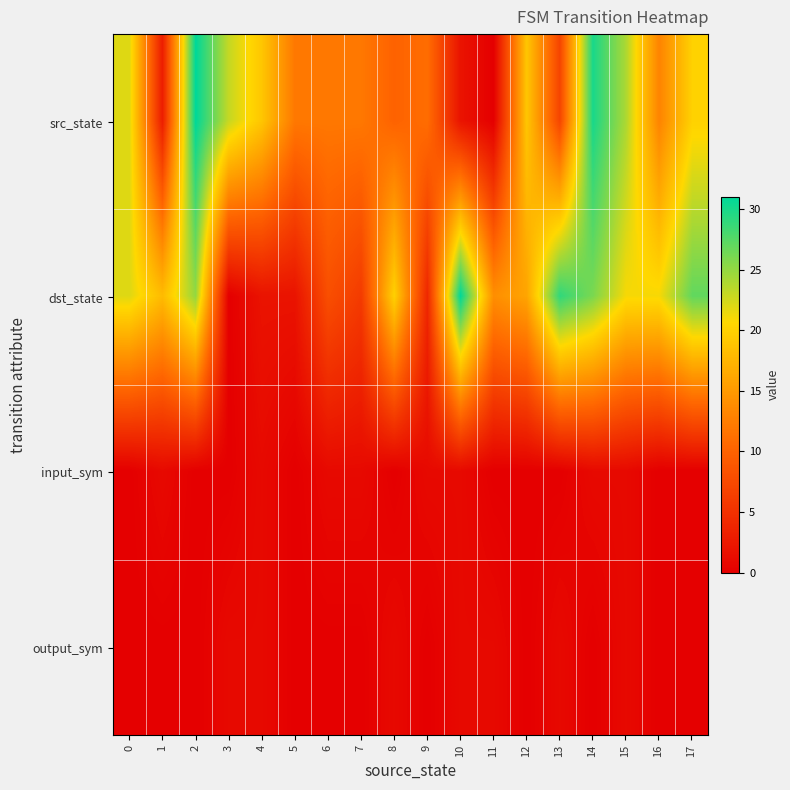

What is the difference between the highest and lowest values at 13?

29